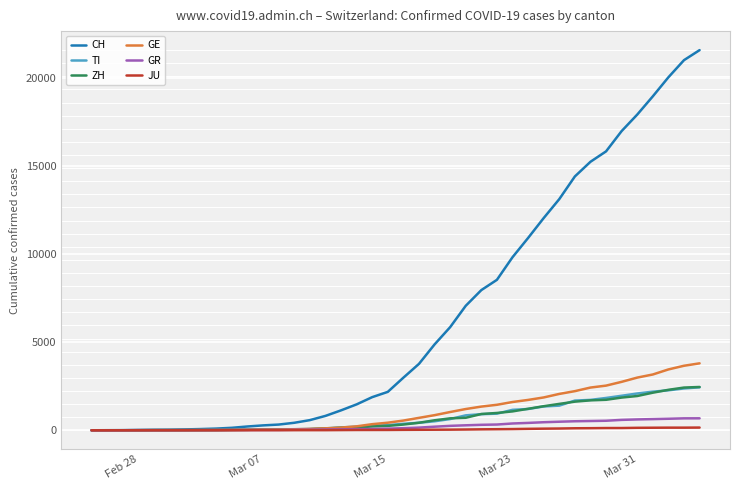

Which series has the largest range (max minus min)?

CH